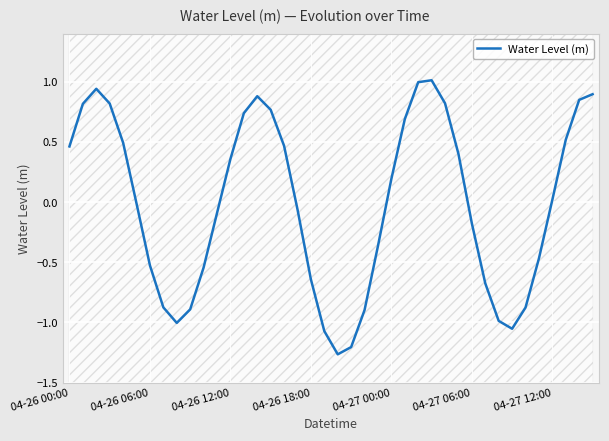

What is the change in value from 14 to 33?

-1.9